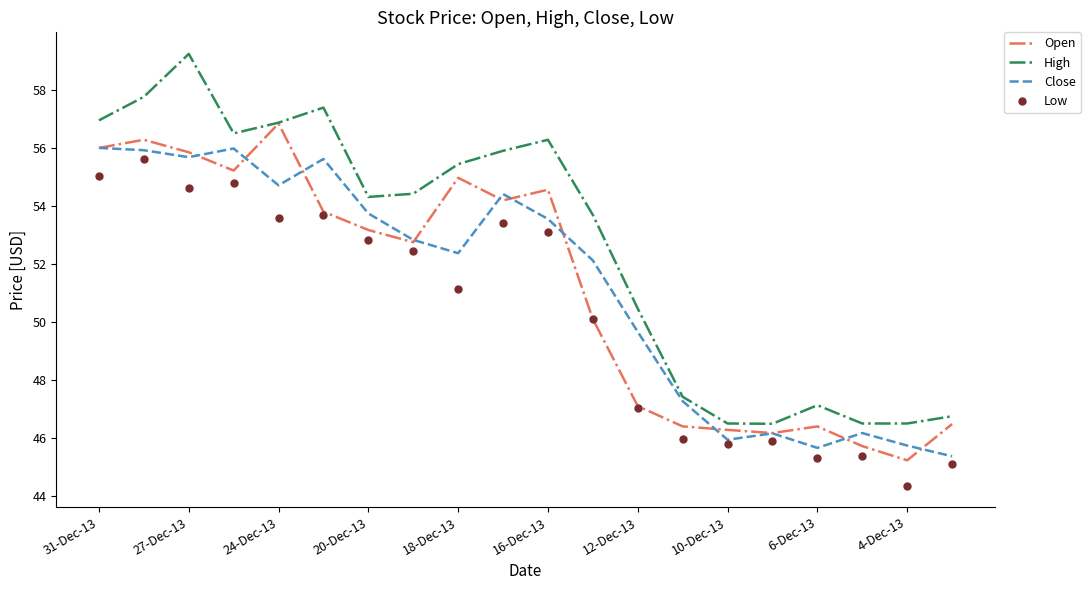

True or false: High and Low cross at least once.

False